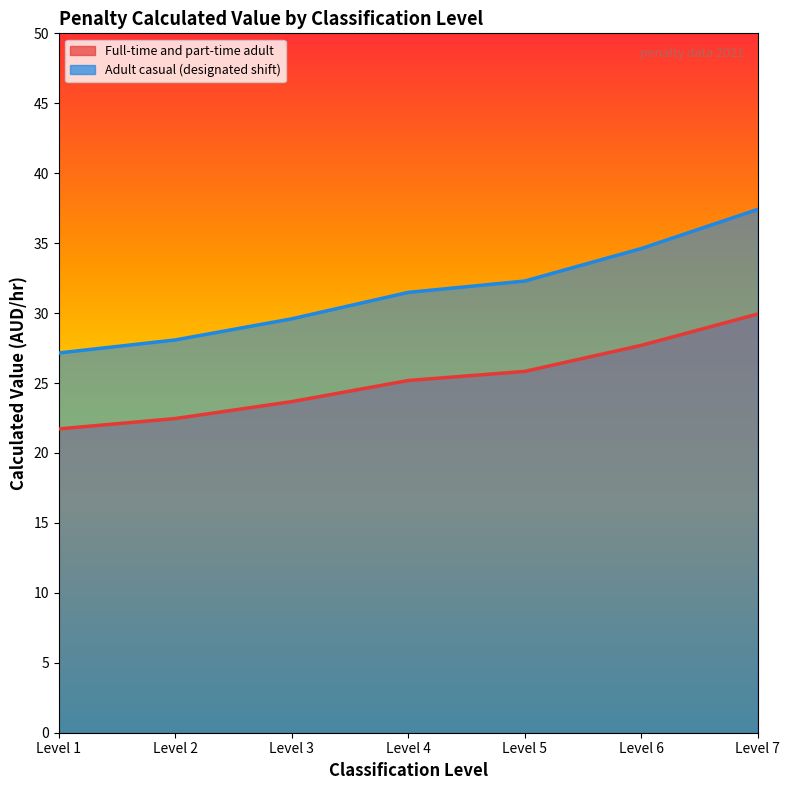

Rank the categories by Adult casual (designated shift) value from highest to lowest.

Level 7, Level 6, Level 5, Level 4, Level 3, Level 2, Level 1